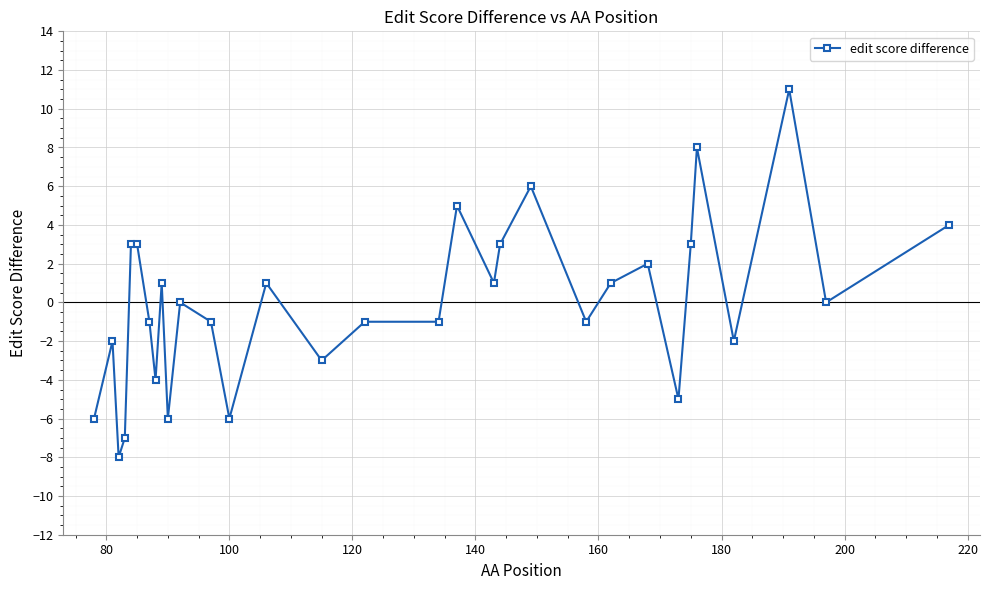

Reading right to left, transcribe all the data shown in this chart.

4	0	11	-2	8	3	-5	2	1	-1	6	3	1	5	-1	-1	-3	1	-6	-1	0	-6	1	-4	-1	3	3	-7	-8	-2	-6